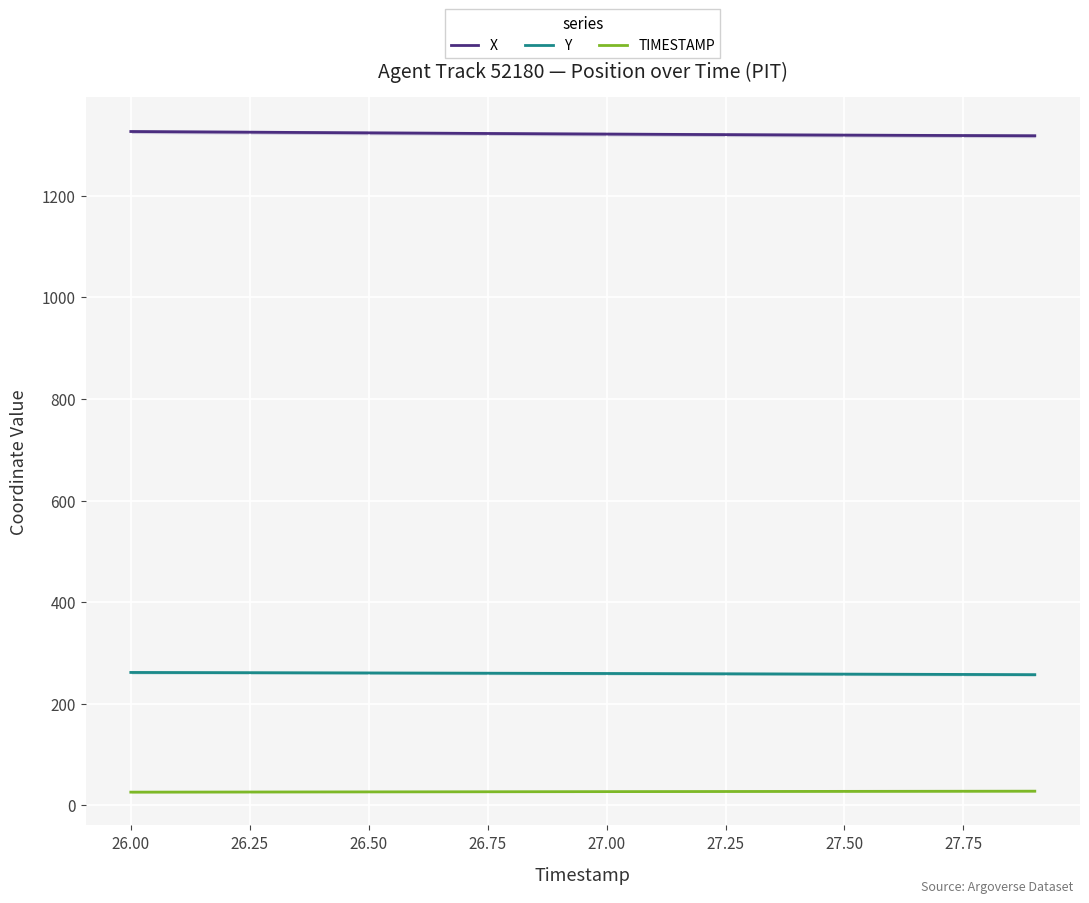

What is the maximum value for Y?

261.6